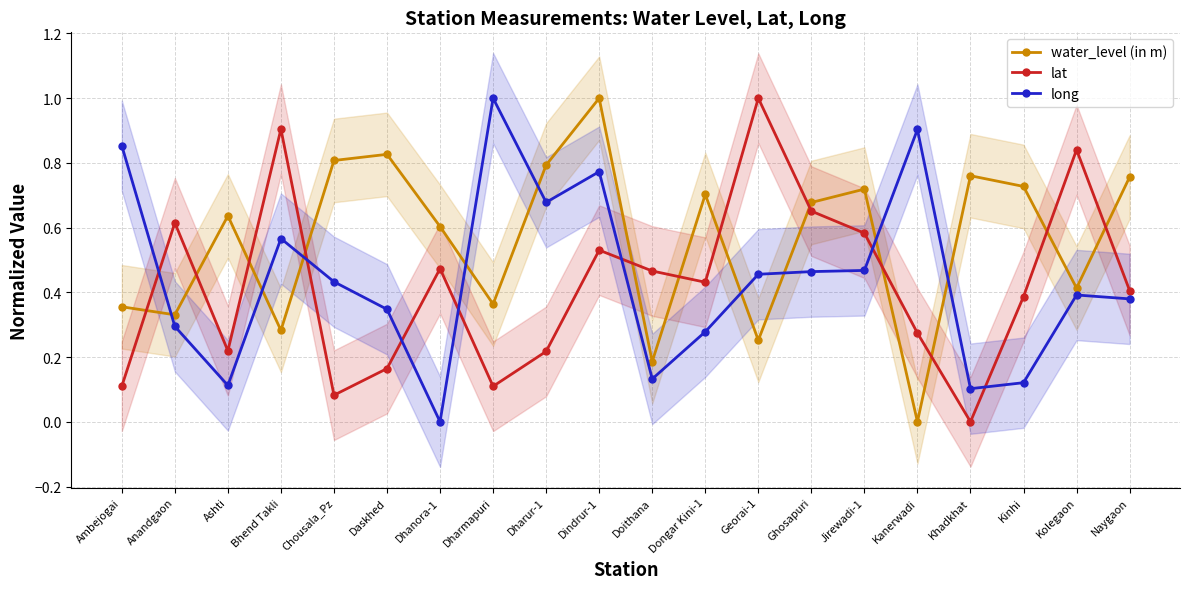

What is the label of the 10th point from the right?

Doithana